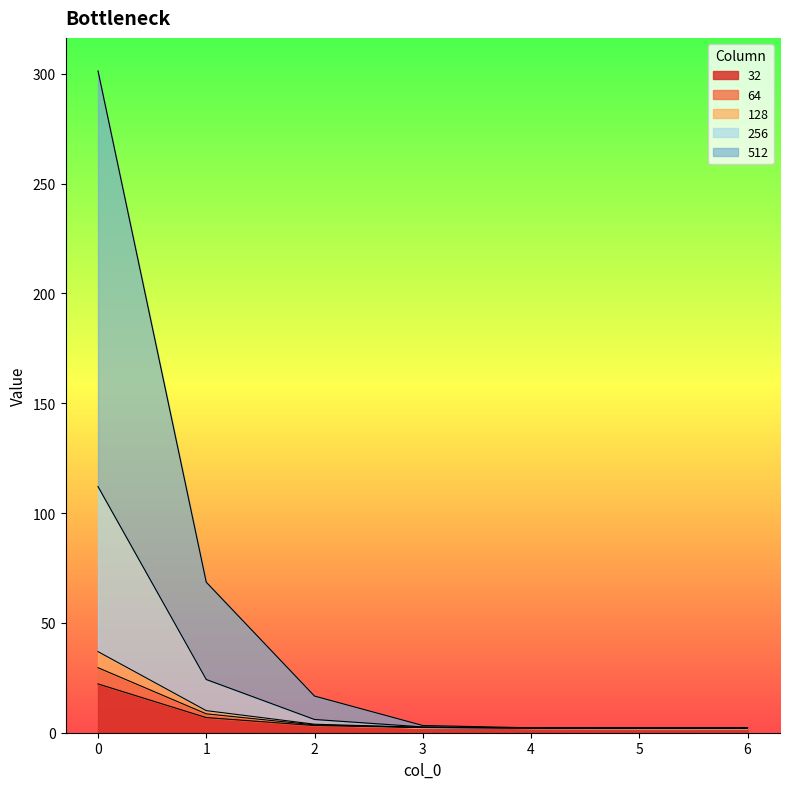

Does the chart have visible grid lines?

No